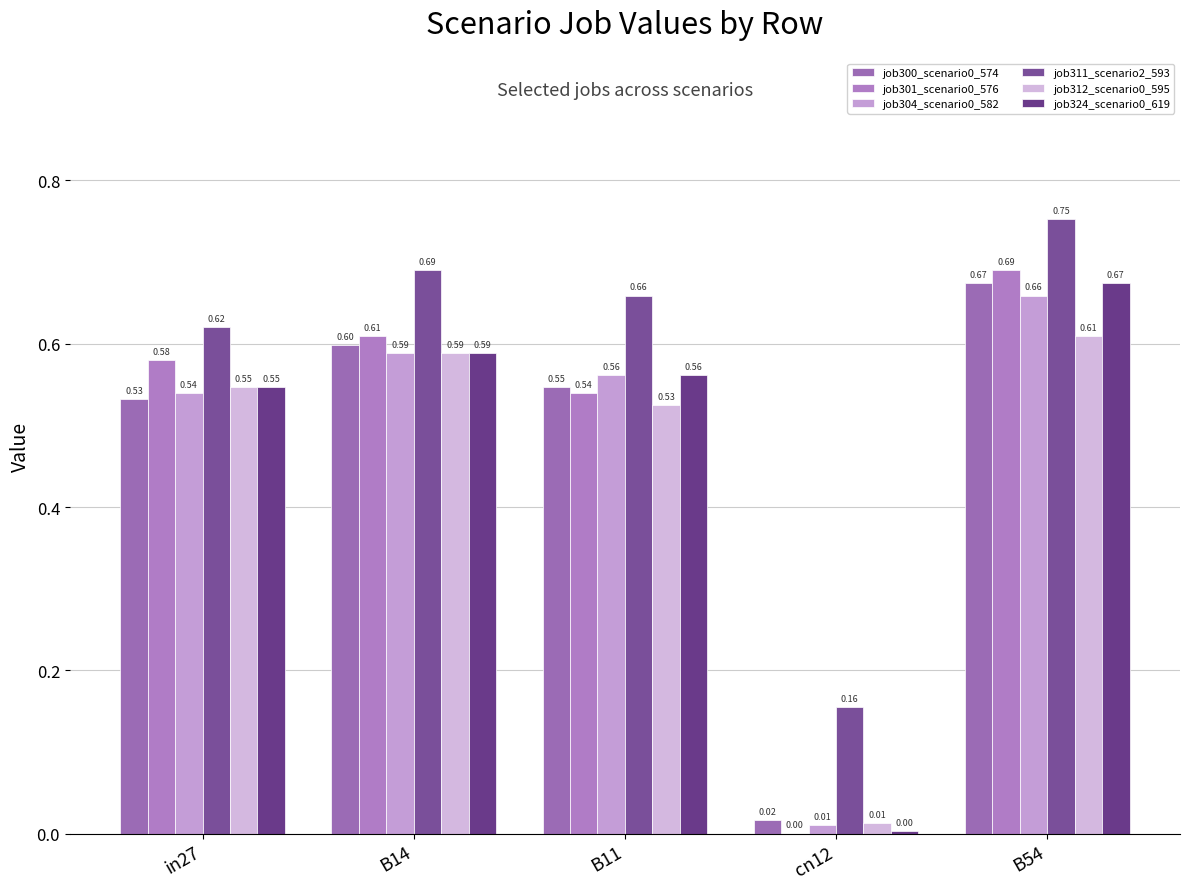

Reading right to left, what are all the values shown in this chart?

job300_scenario0_574: 0.7	0.0	0.5	0.6	0.5
job301_scenario0_576: 0.7	0.0	0.5	0.6	0.6
job304_scenario0_582: 0.7	0.0	0.6	0.6	0.5
job311_scenario2_593: 0.8	0.2	0.7	0.7	0.6
job312_scenario0_595: 0.6	0.0	0.5	0.6	0.5
job324_scenario0_619: 0.7	0.0	0.6	0.6	0.5